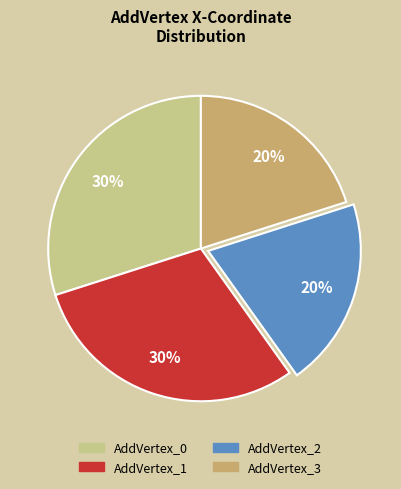

Is it true that AddVertex_1 is 37% of the pie?

False